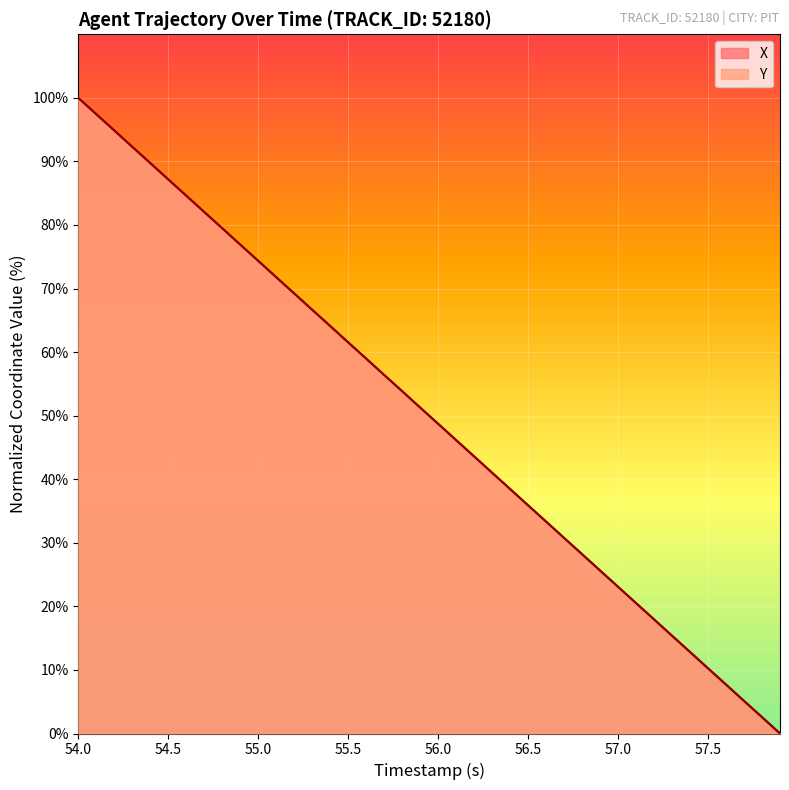

At which category is the sum across all series the highest?

54.0